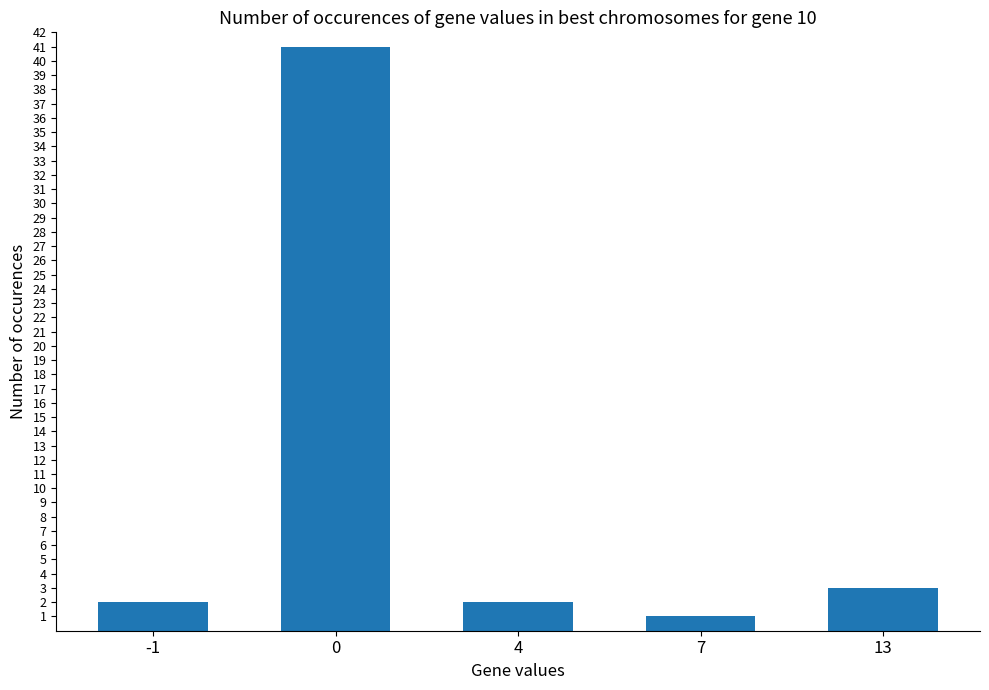

Are the bars grouped side by side (vs. stacked)?

No